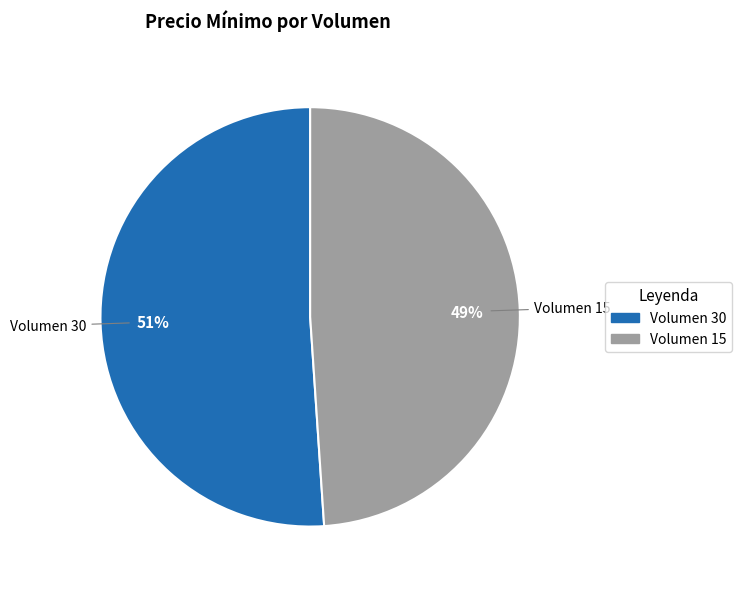

Count the number of slices in the pie.

2